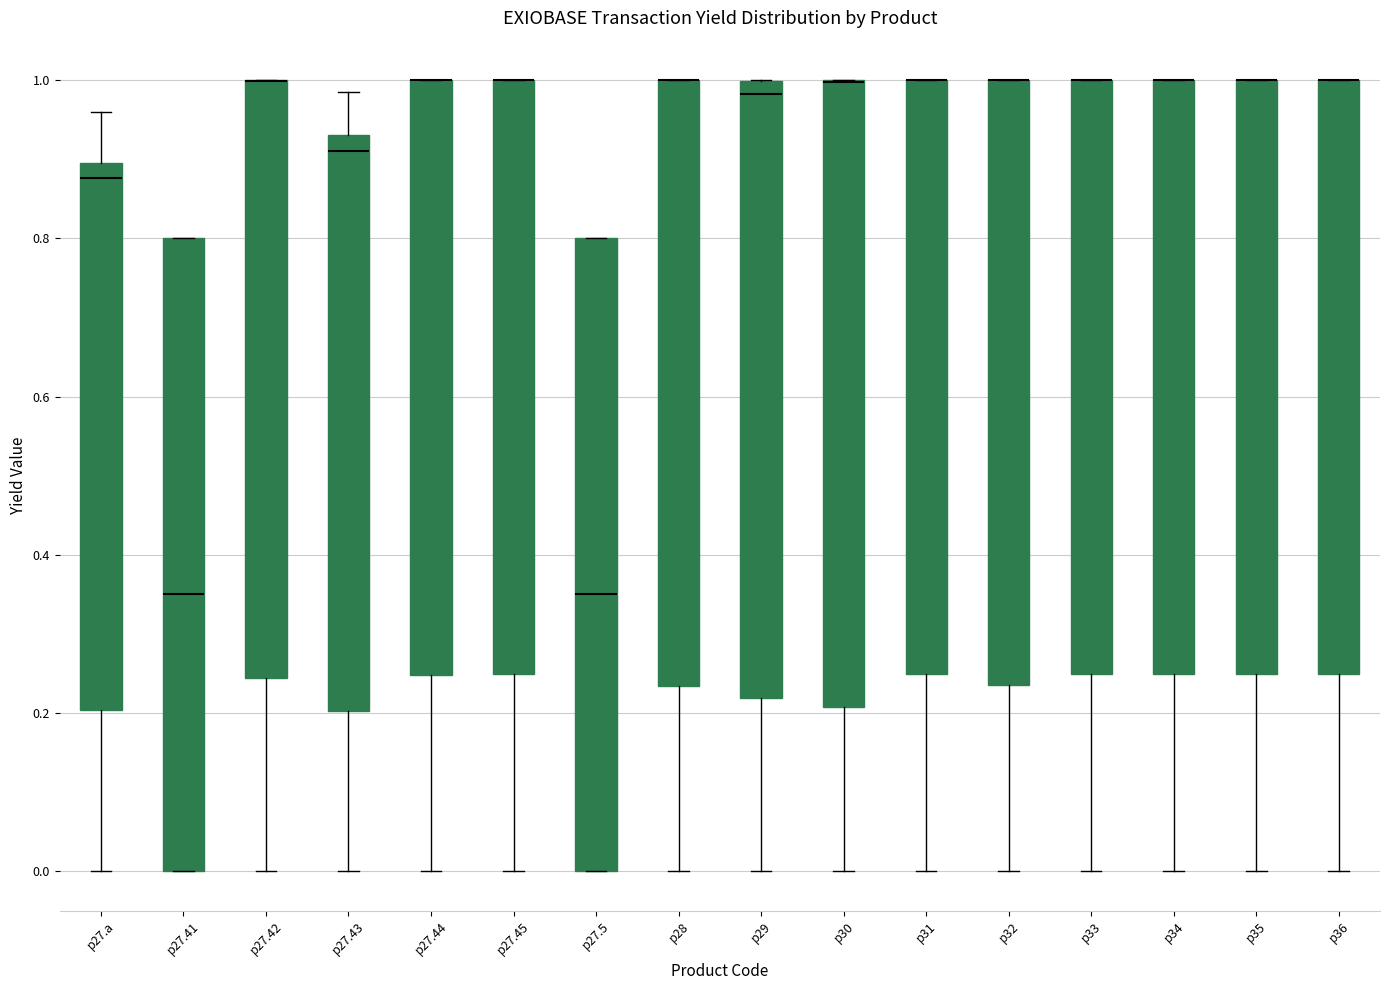

Reading left to right, transcribe this box plot: for each box, give where its median line is, the range the box spans, and where its two whiskers end, as read against the y-axis. The values are not printed on the chart, so give them approximately, as read against the axis.

p27.a: median 0.88, box 0.20 to 0.90, whiskers 0.00 to 0.96
p27.41: median 0.36, box 0.00 to 0.80, whiskers 0.00 to 0.80
p27.42: median 1.00 (drawn on the box's upper edge), box 0.24 to 1.00, whiskers 0.00 to 1.00
p27.43: median 0.92, box 0.20 to 0.94, whiskers 0.00 to 0.98
p27.44: median 1.00 (drawn on the box's upper edge), box 0.24 to 1.00, whiskers 0.00 to 1.00
p27.45: median 1.00 (drawn on the box's upper edge), box 0.24 to 1.00, whiskers 0.00 to 1.00
p27.5: median 0.36, box 0.00 to 0.80, whiskers 0.00 to 0.80
p28: median 1.00 (drawn on the box's upper edge), box 0.24 to 1.00, whiskers 0.00 to 1.00
p29: median 0.98, box 0.22 to 1.00, whiskers 0.00 to 1.00
p30: median 1.00 (drawn on the box's upper edge), box 0.20 to 1.00, whiskers 0.00 to 1.00
p31: median 1.00 (drawn on the box's upper edge), box 0.26 to 1.00, whiskers 0.00 to 1.00
p32: median 1.00 (drawn on the box's upper edge), box 0.24 to 1.00, whiskers 0.00 to 1.00
p33: median 1.00 (drawn on the box's upper edge), box 0.26 to 1.00, whiskers 0.00 to 1.00
p34: median 1.00 (drawn on the box's upper edge), box 0.26 to 1.00, whiskers 0.00 to 1.00
p35: median 1.00 (drawn on the box's upper edge), box 0.26 to 1.00, whiskers 0.00 to 1.00
p36: median 1.00 (drawn on the box's upper edge), box 0.26 to 1.00, whiskers 0.00 to 1.00